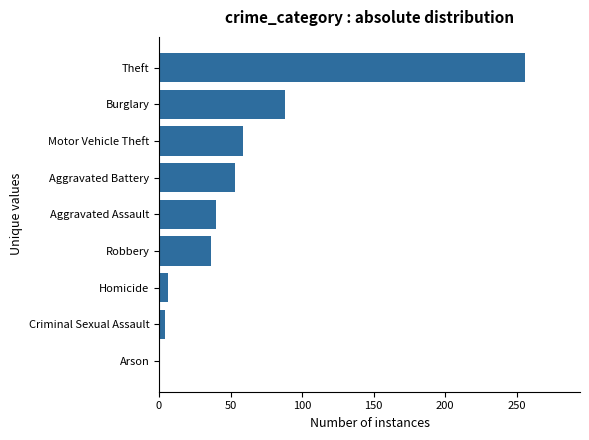

The chart shows a value of 53 at Burglary. True or false?

False